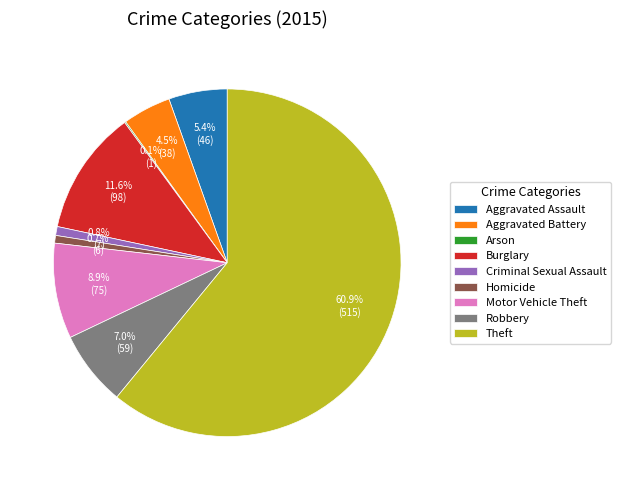

What is the largest slice in the pie chart?

Theft